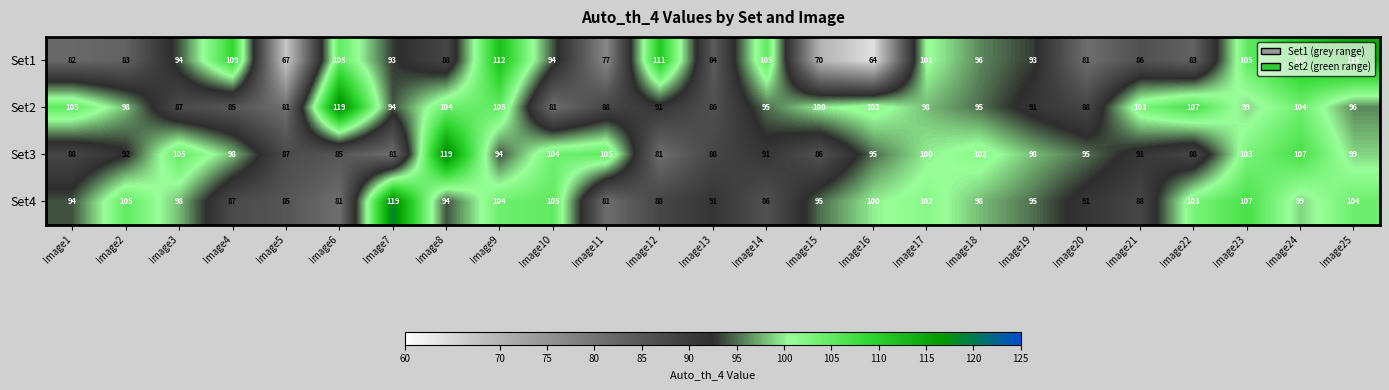

What is the sum of the Set1 values at Image11 and Image6?

182